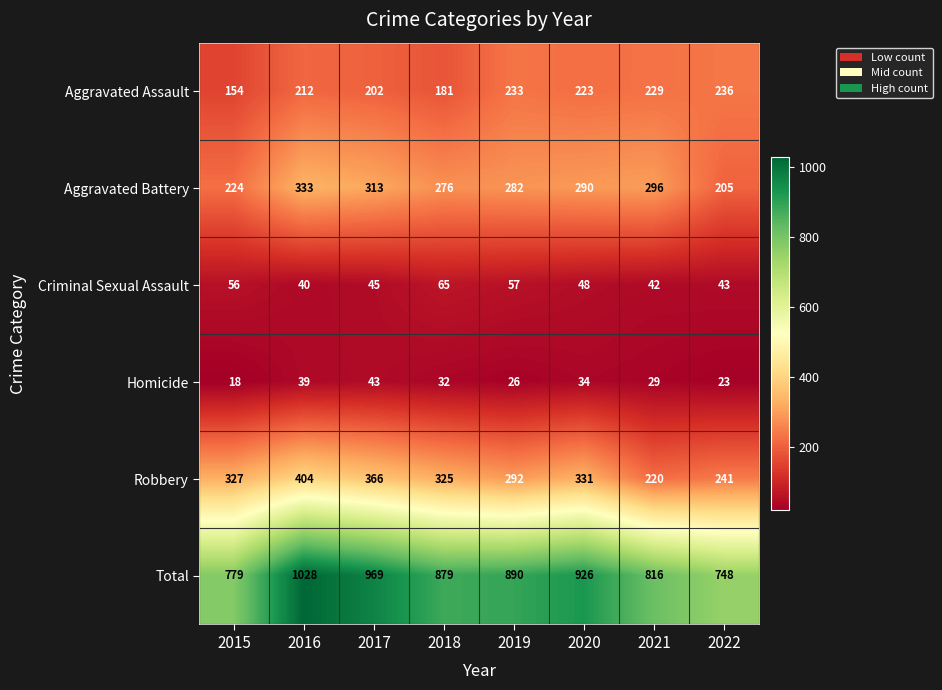

Which series has the largest total across all categories?

Total